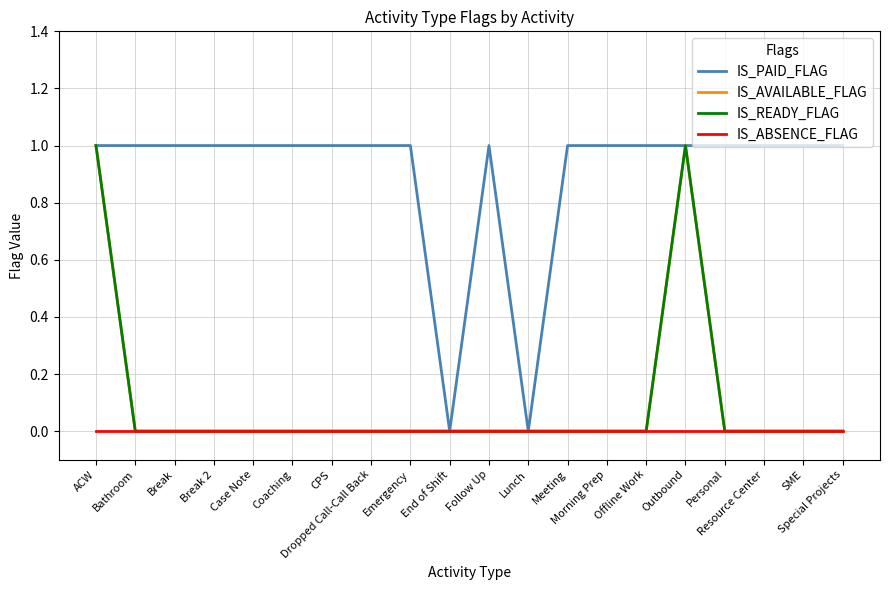

Rank the categories by IS_ABSENCE_FLAG value from lowest to highest.

ACW, Bathroom, Break, Break 2, Case Note, Coaching, CPS, Dropped Call-Call Back, Emergency, End of Shift, Follow Up, Lunch, Meeting, Morning Prep, Offline Work, Outbound, Personal, Resource Center, SME, Special Projects